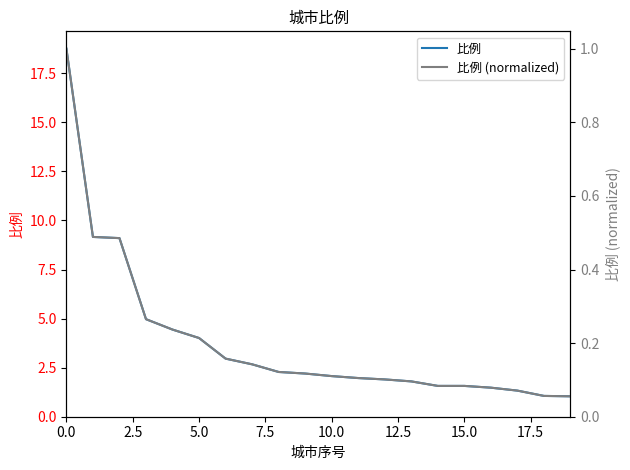

The value of 比例 at 0.0 is 18.8. True or false?

True